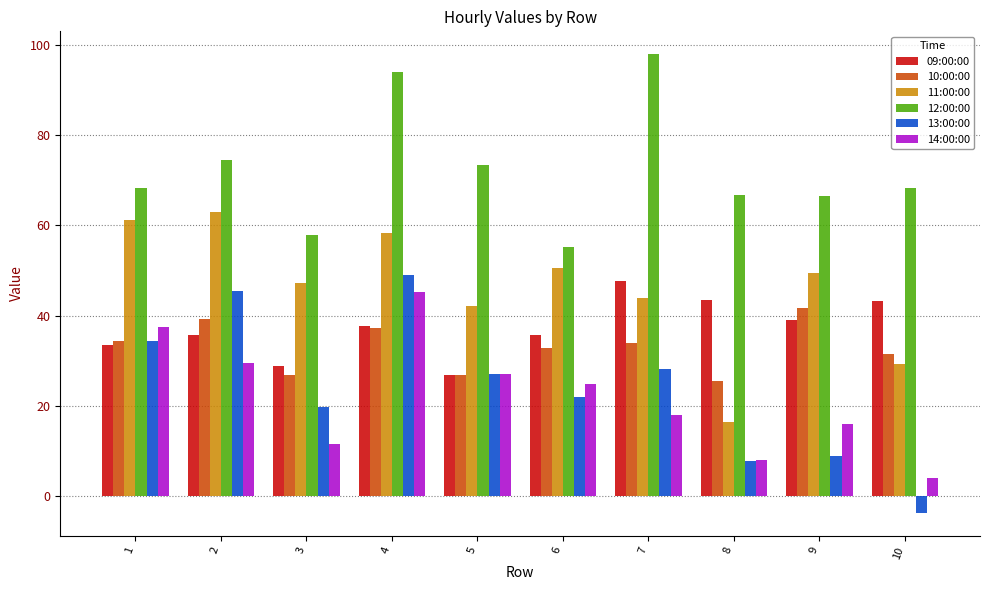

How many bars are there in total?

60